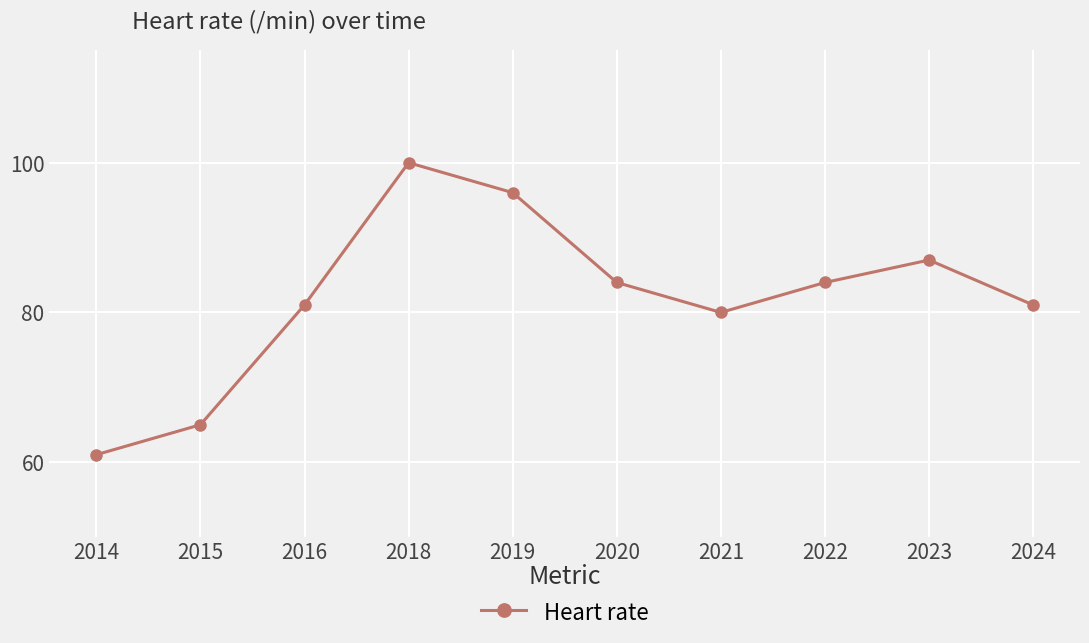

What is the average value?

82